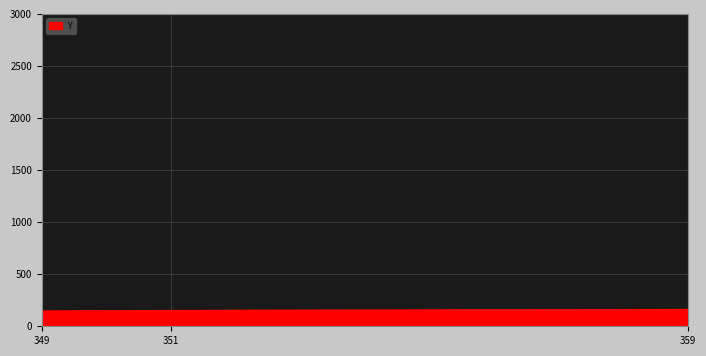

What is the ratio of the value at 349 to the value at 351?

1.0